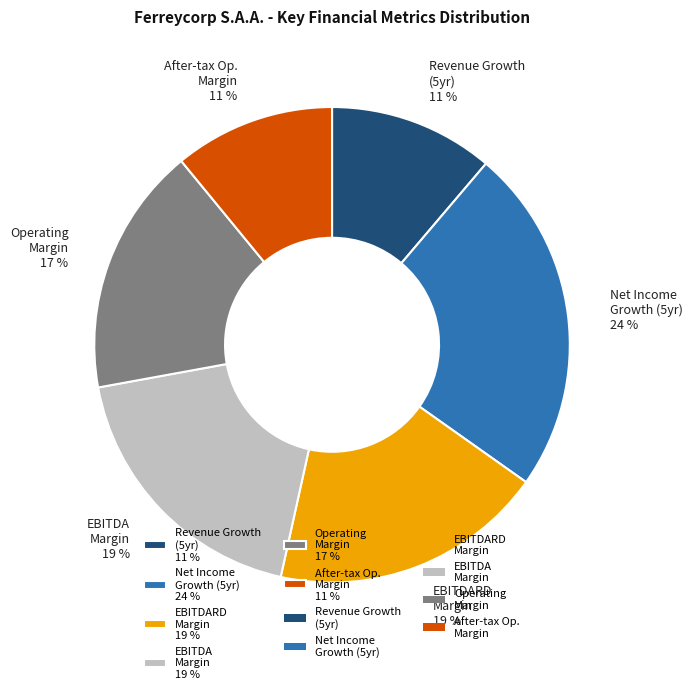

Is it true that EBITDARD Margin 19 % is 19% of the pie?

True